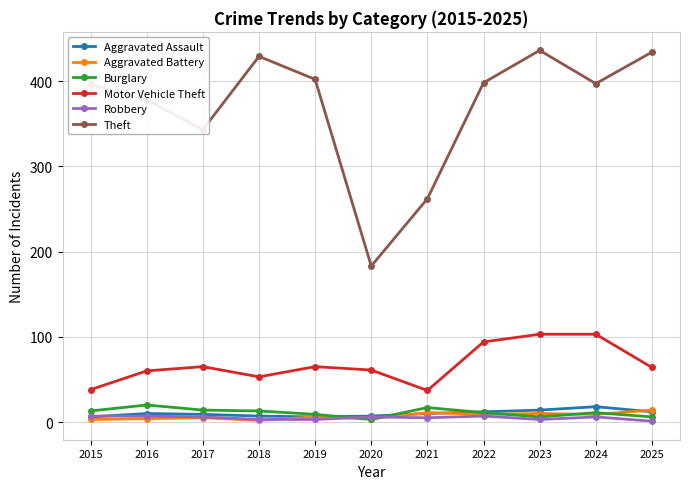

How many Motor Vehicle Theft values are between 53 and 94?

7